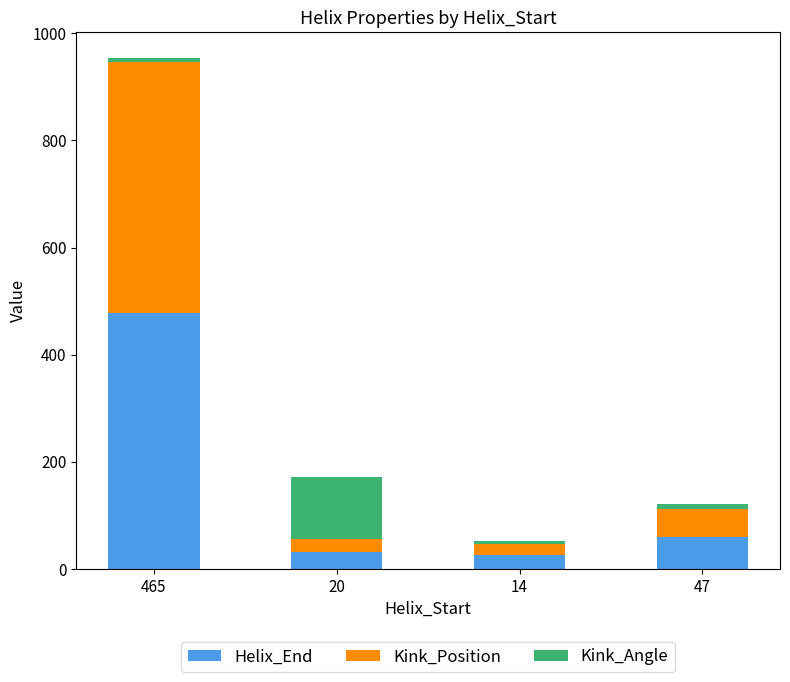

What is the sum of all Helix_End values?

594.0